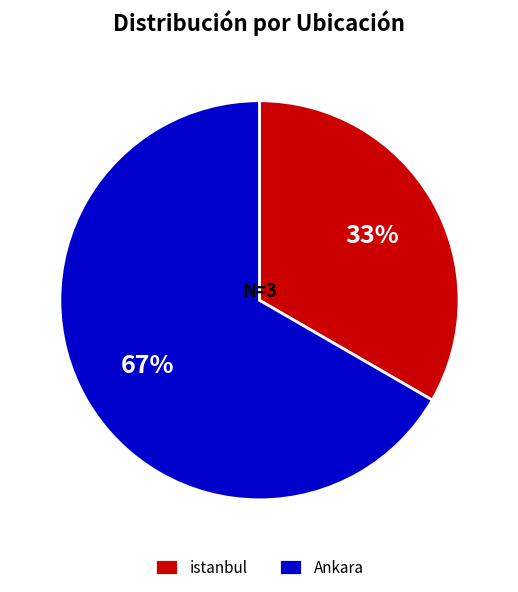

Count the number of slices in the pie.

2